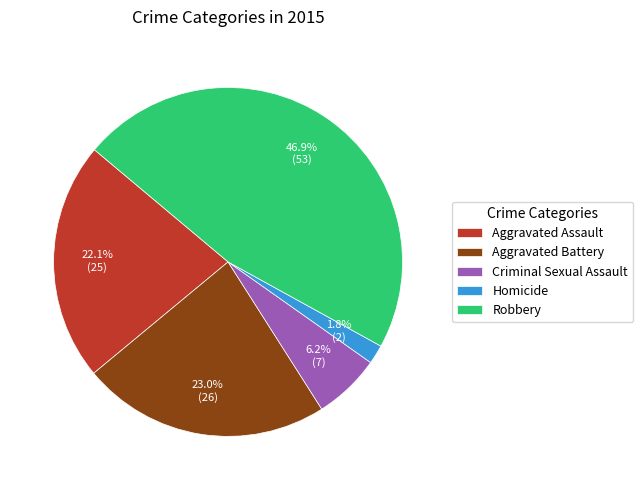

To the nearest percent, what is the difference between the largest and smallest slice percentages?

45%